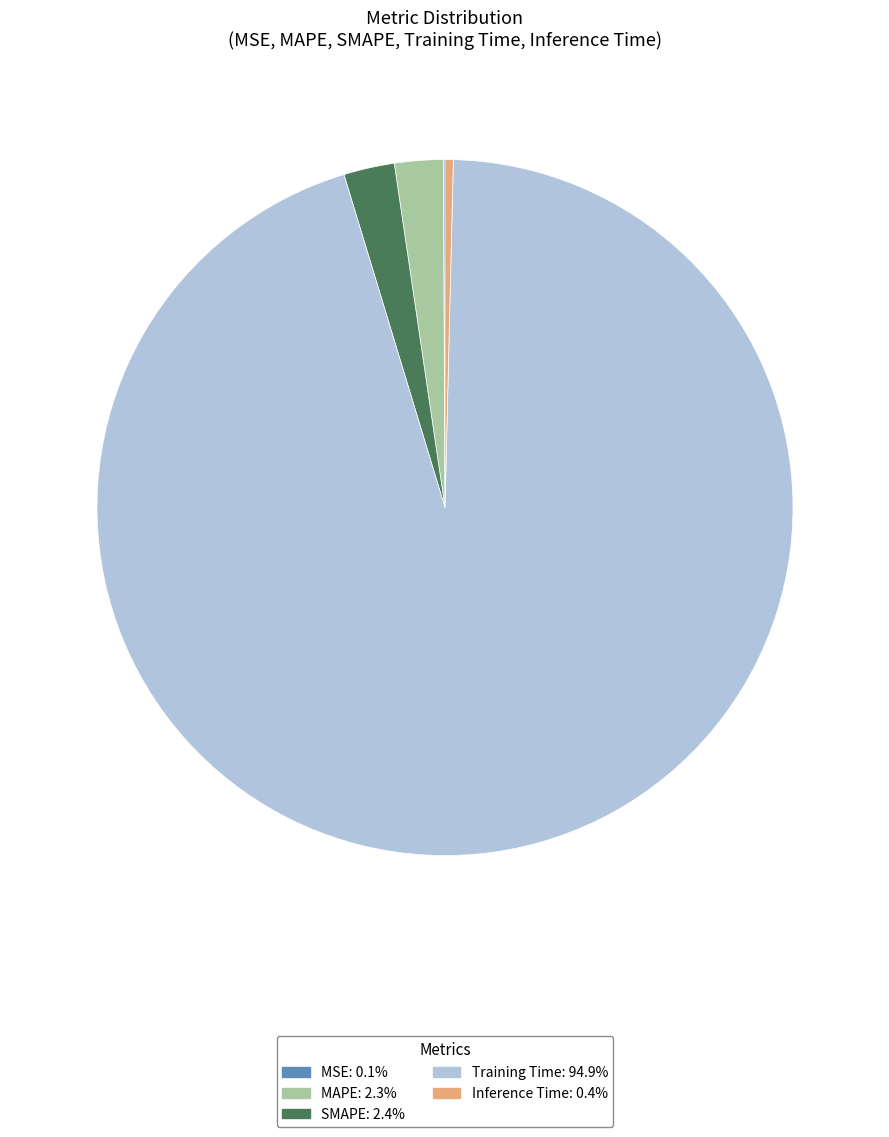

Is the sum of Training Time and SMAPE greater than half?

Yes